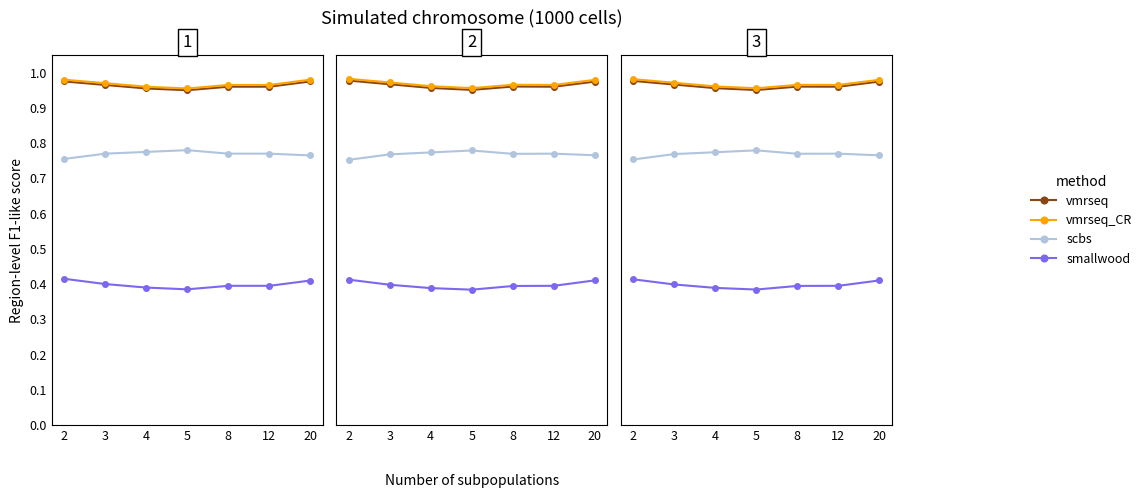

The vmrseq_CR series shows 1.0 at 4. True or false?

True